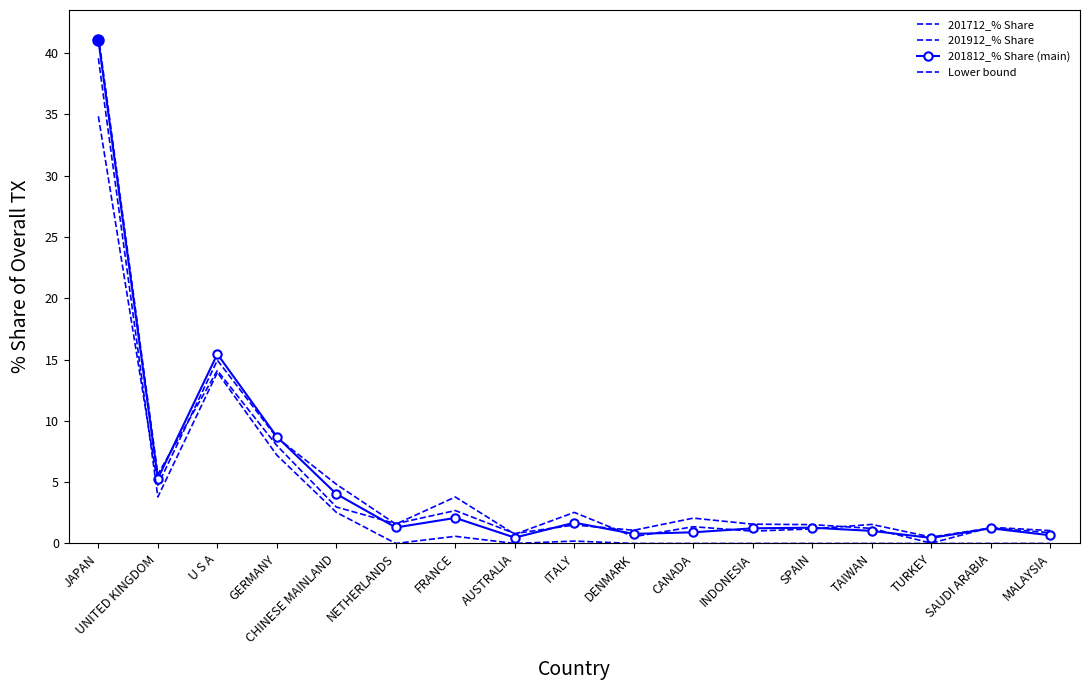

What is the difference between the maximum and minimum values in the Lower bound series?

39.6